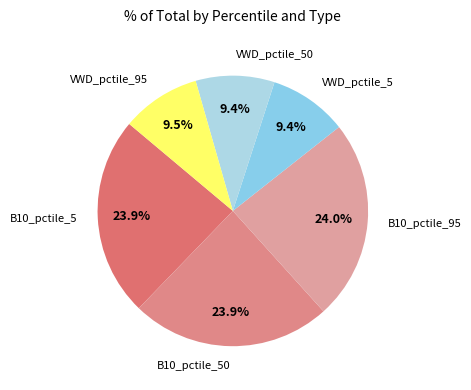

Does any single category account for the majority?

No